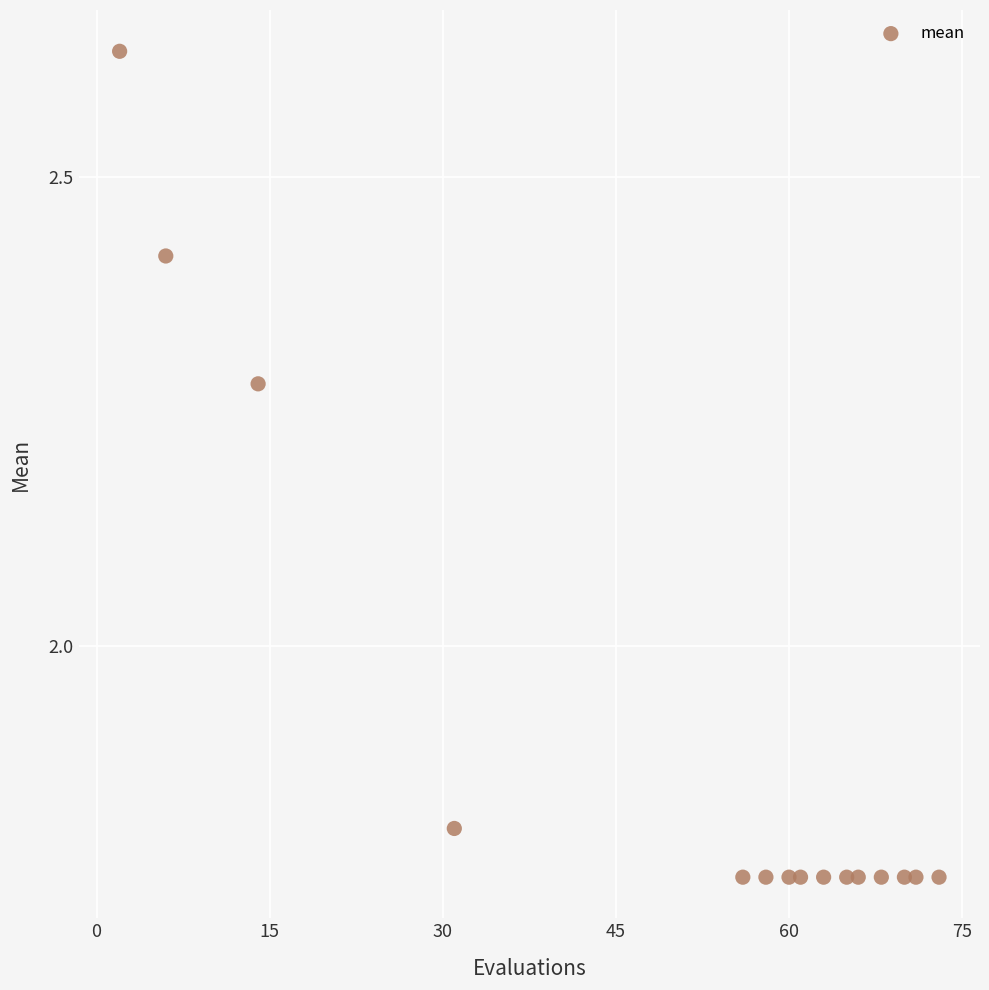

What is the range of X values (max minus min)?

71.0